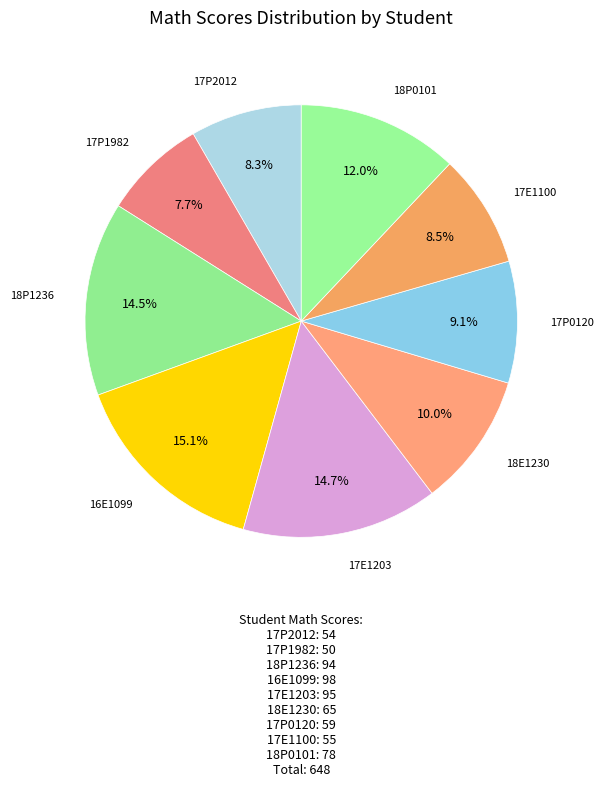

How many slices are in this pie chart?

9